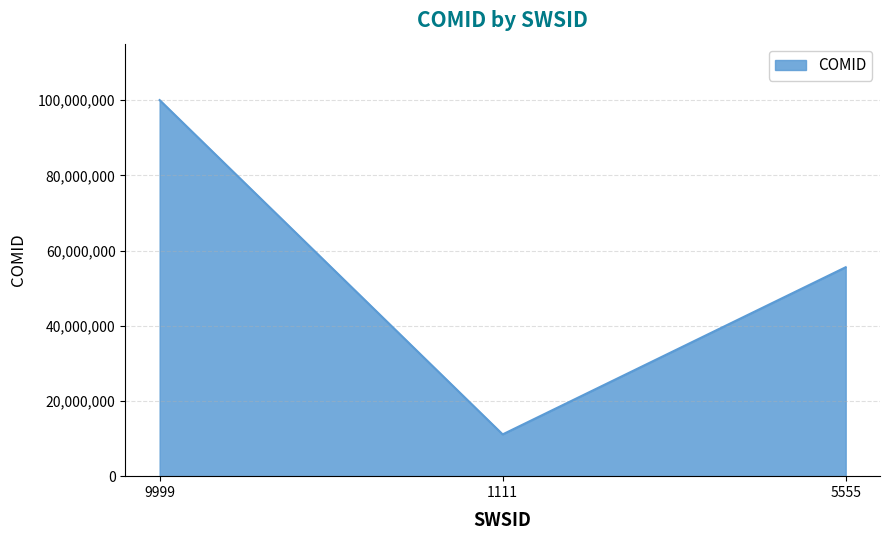

Reading right to left, transcribe all the data shown in this chart.

5555=55555555	1111=11111111	9999=99999999